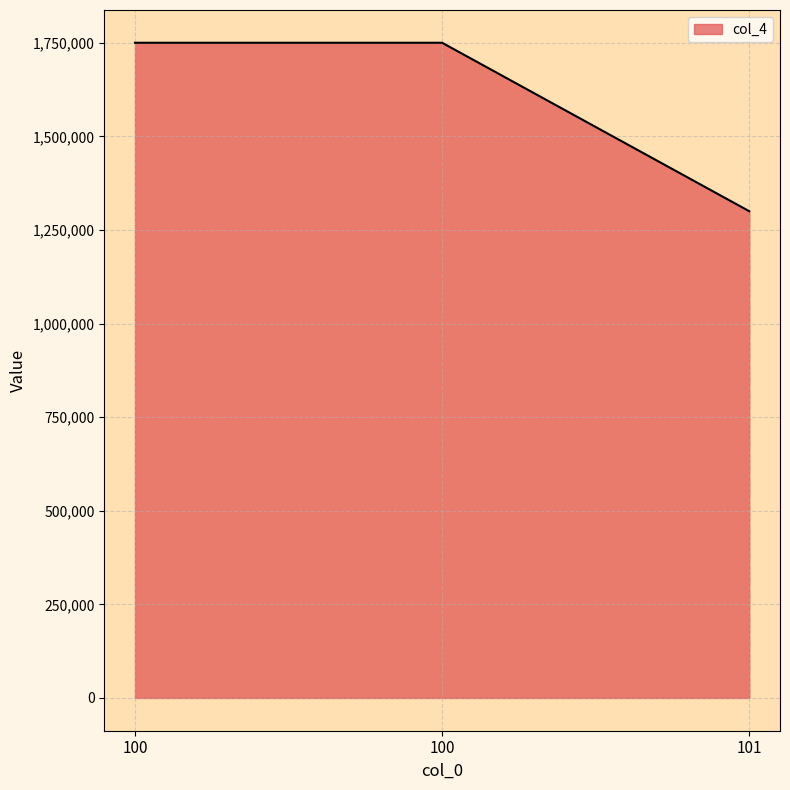

Which category has the lowest value across all series?

101